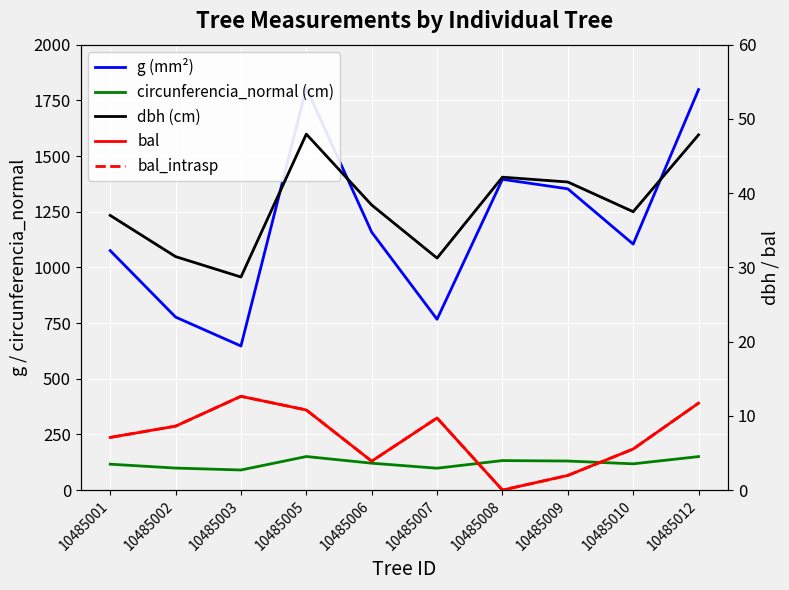

The value of dbh (cm) at 10485009 is 41.5. True or false?

True